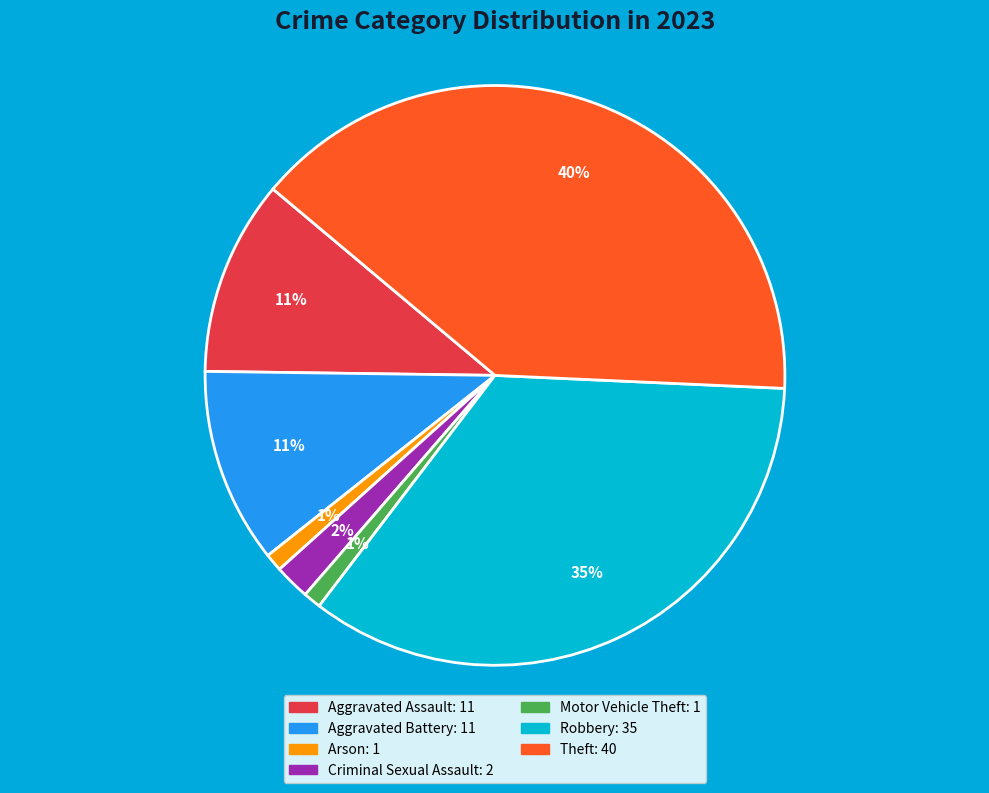

Does Robbery represent more than half of the total?

No